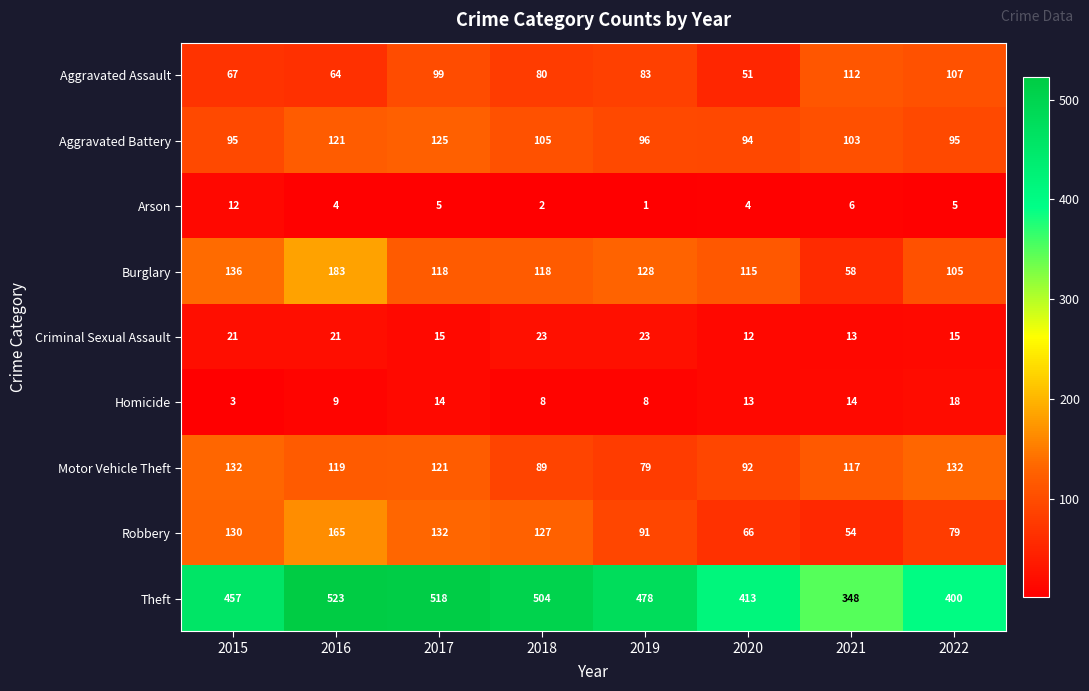

The Criminal Sexual Assault series shows 16 at 2019. True or false?

False